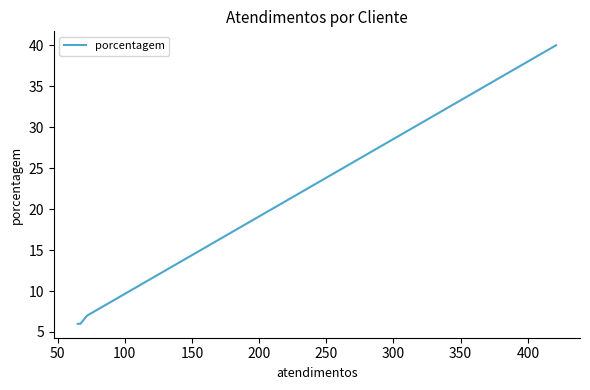

What is the greatest value displayed?

40